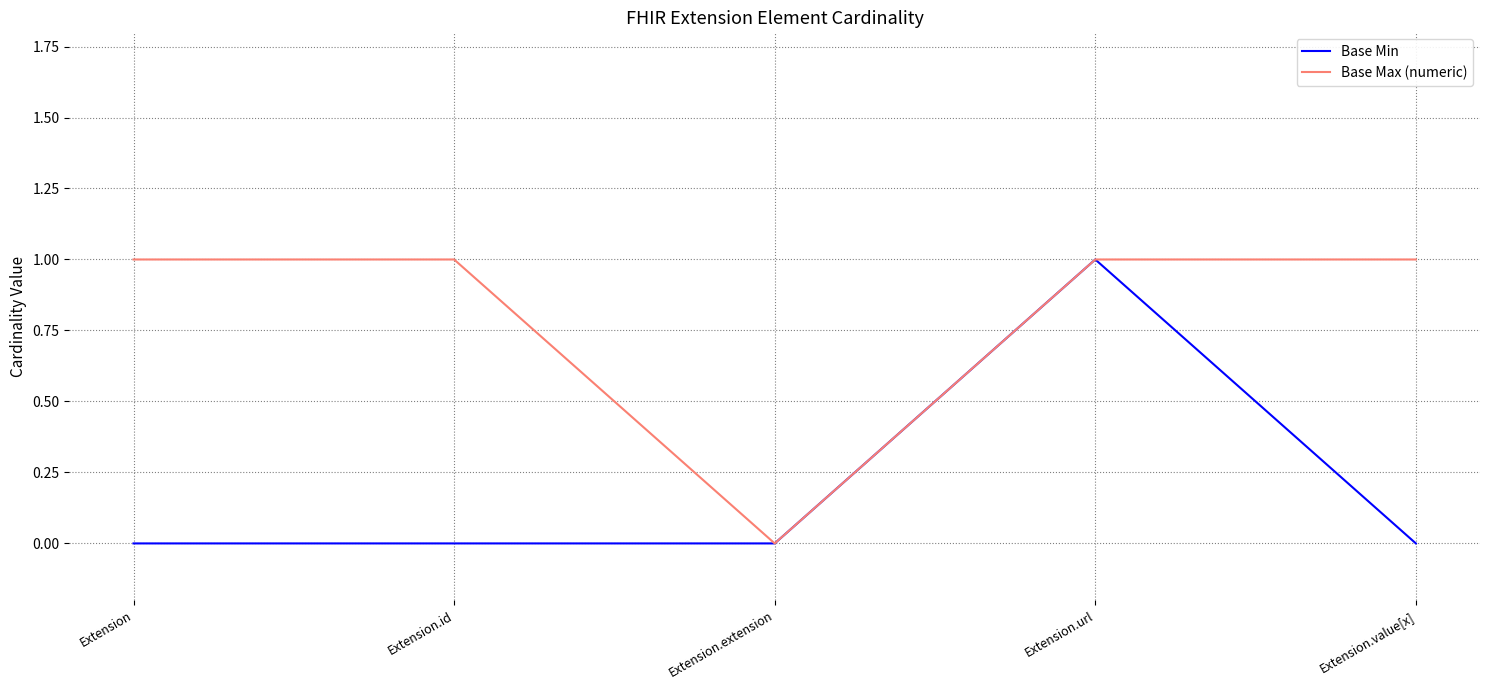

In Base Max (numeric), how many points are lower than both neighbors (excluding endpoints)?

1